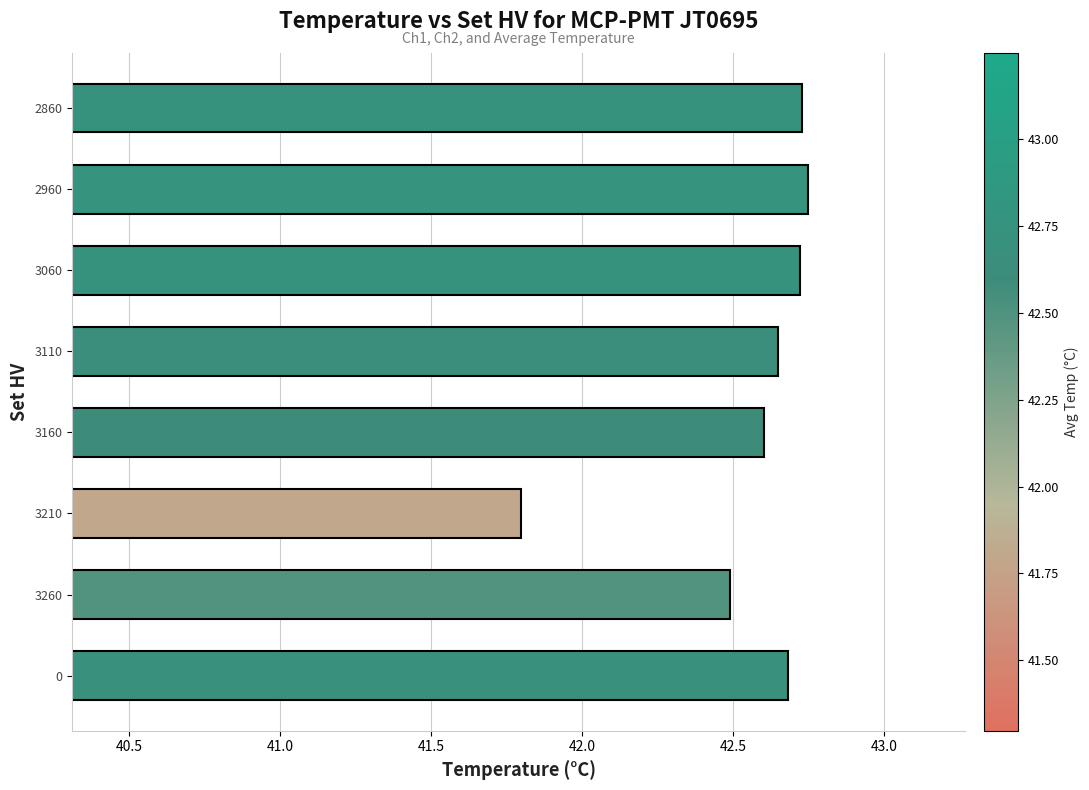

Count the number of categories in the chart.

8